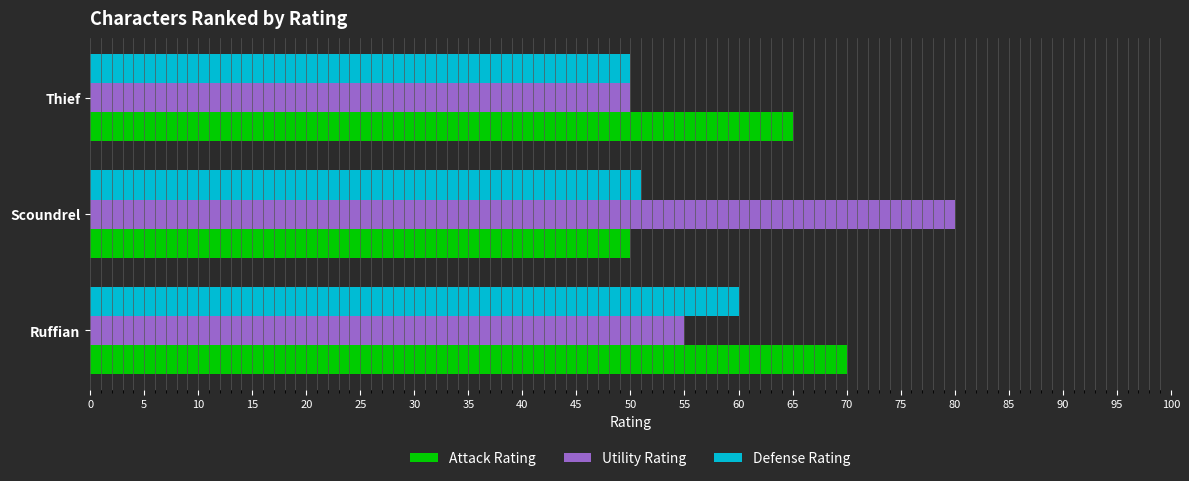

What is the maximum value for Defense Rating?

60